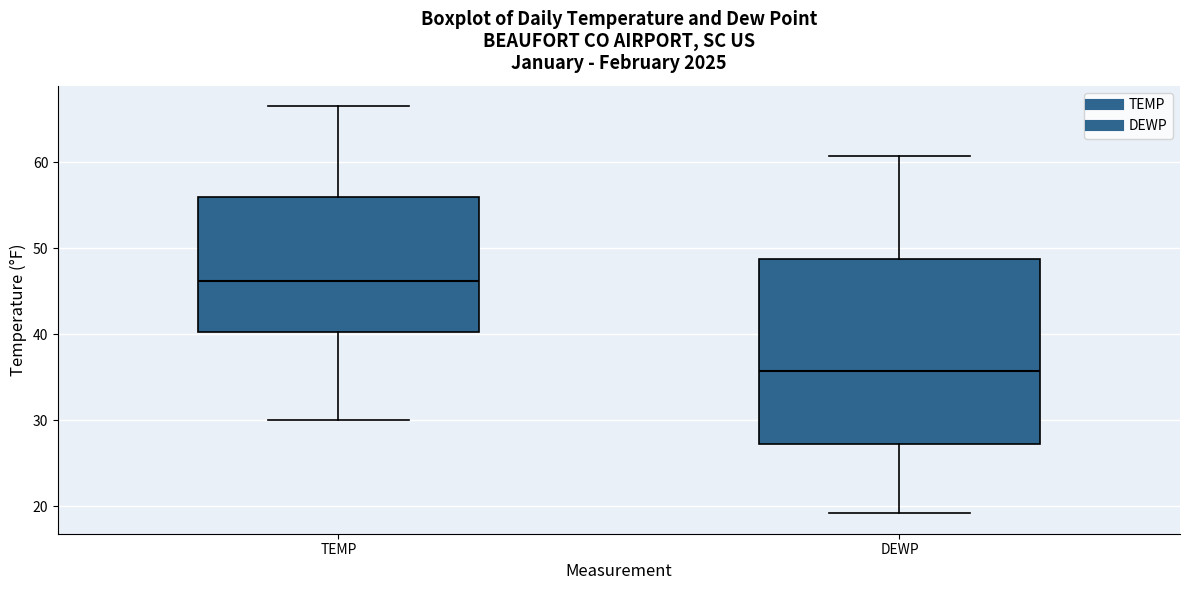

Reading left to right, read every box against the y-axis: the position of its median line, the range the box covers, and the ends of its whiskers. The values are not printed on the chart, so give them approximately, as read against the axis.

TEMP: median 46, box 40 to 56, whiskers 30 to 67
DEWP: median 36, box 27 to 49, whiskers 19 to 61